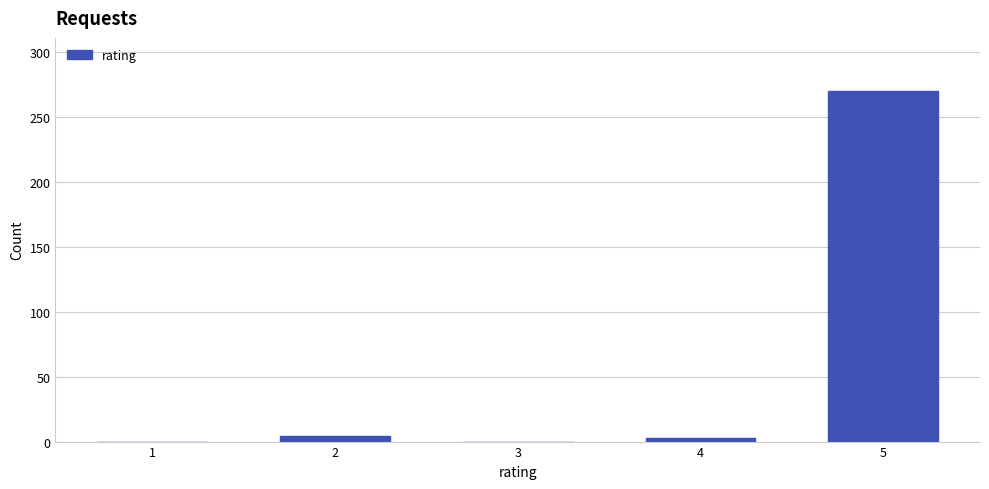

The value at 5 is 189. True or false?

False